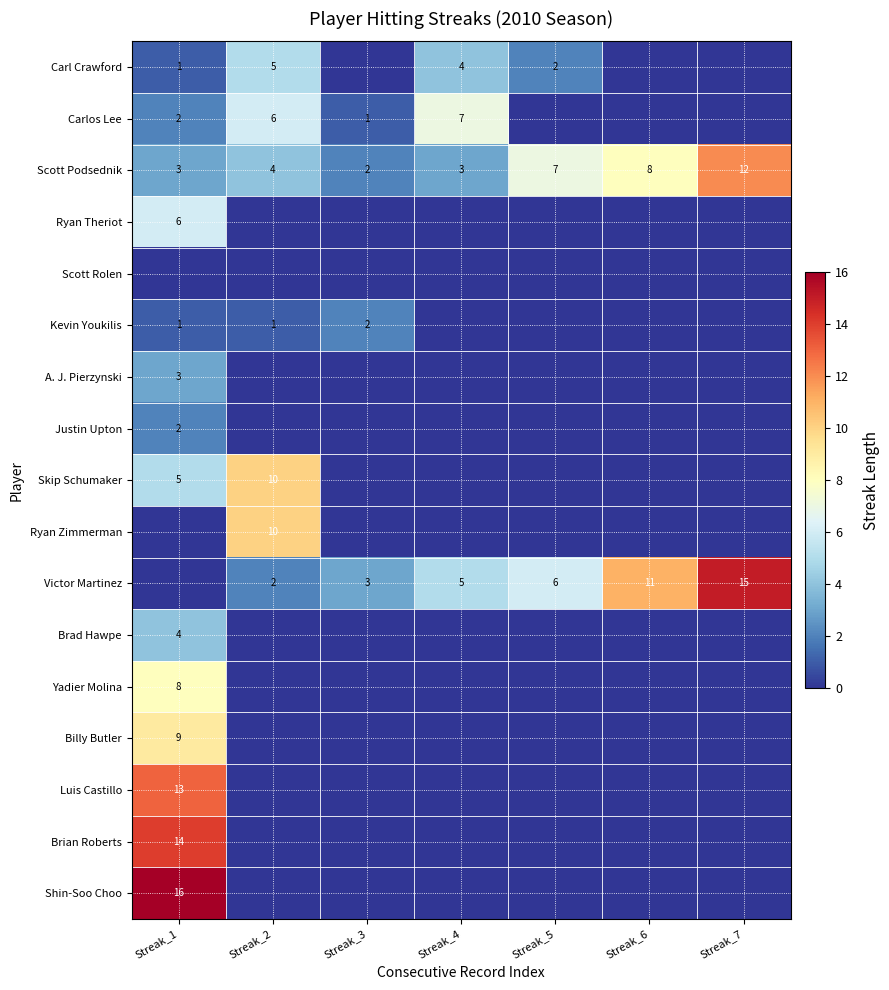

What is the total value across all series at Streak_5?

15